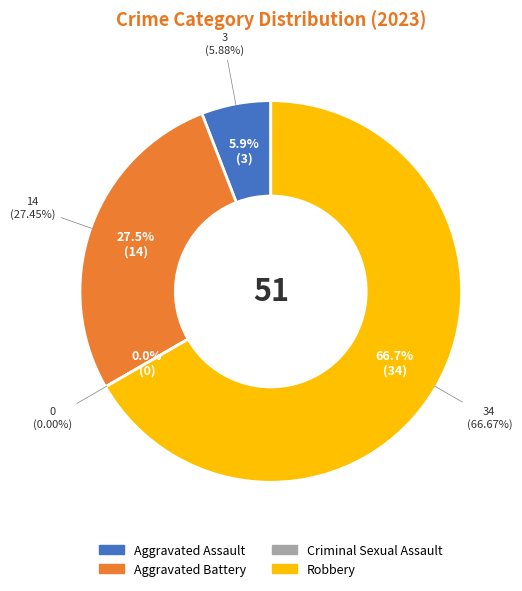

Rank the categories by value from lowest to highest.

Criminal Sexual Assault, Aggravated Assault, Aggravated Battery, Robbery